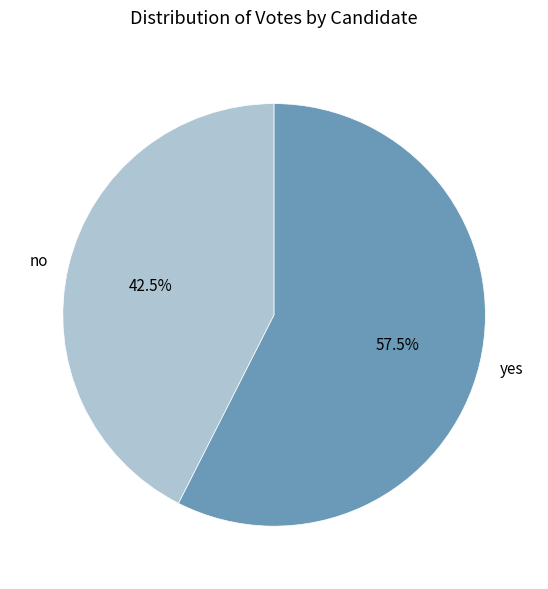

Which slice is the largest?

yes